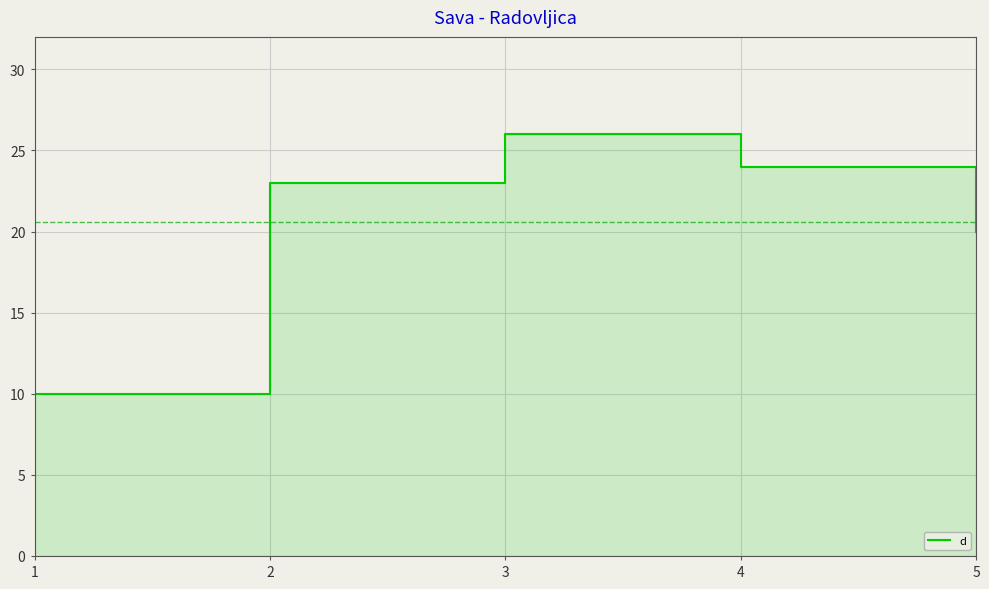

List the labels in order of value, largest first.

3, 4, 2, 5, 1